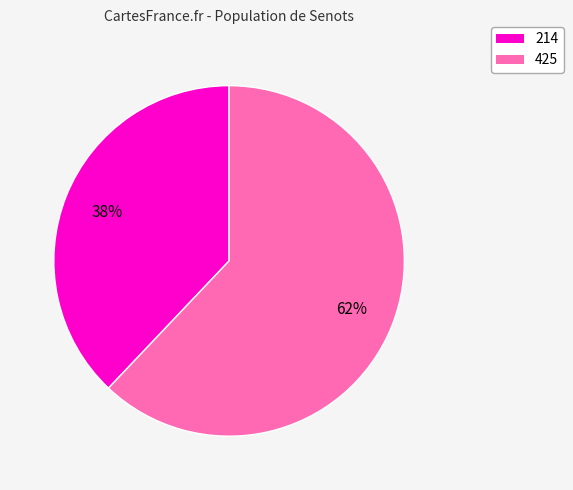

What is the majority slice?

425